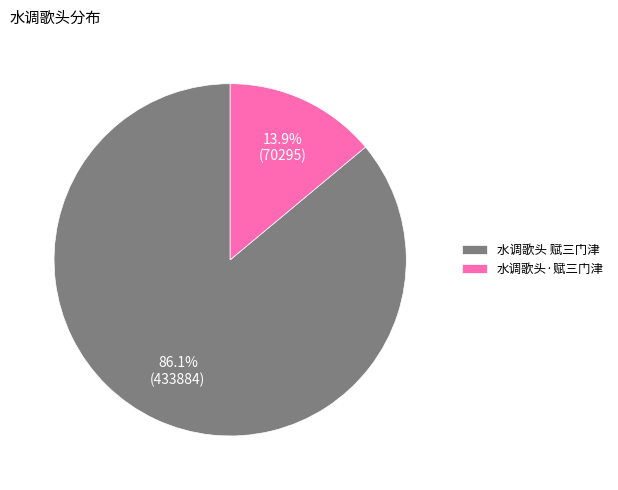

To the nearest percent, what percentage of the pie is 水调歌头·赋三门津?

14%